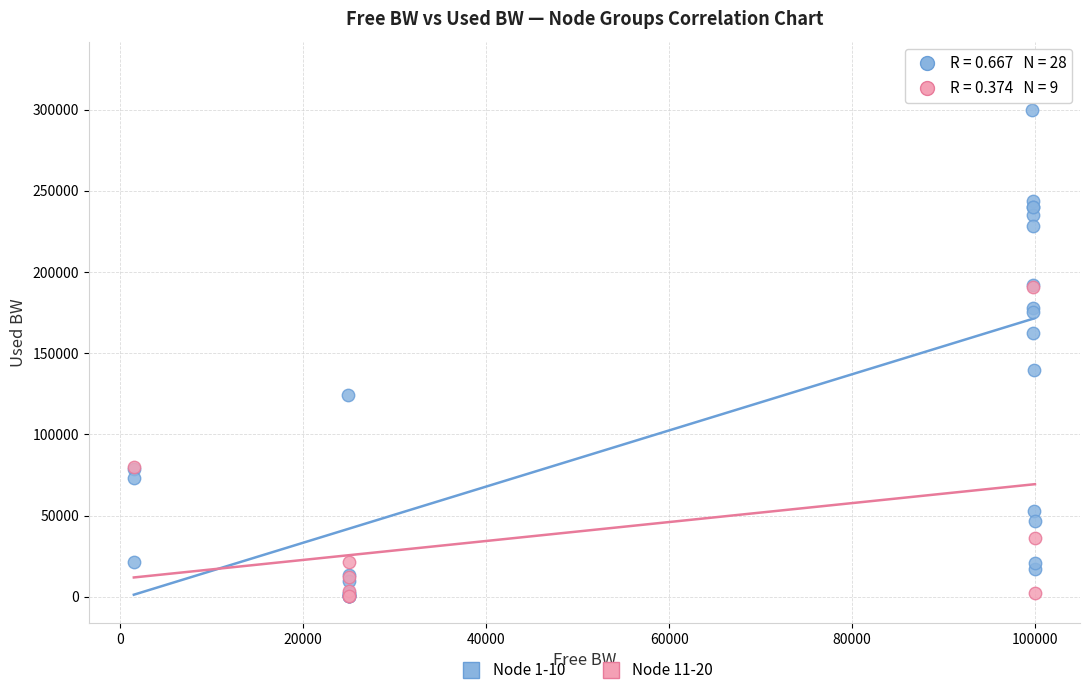

Which series contains the highest Y value?

Node 1-10